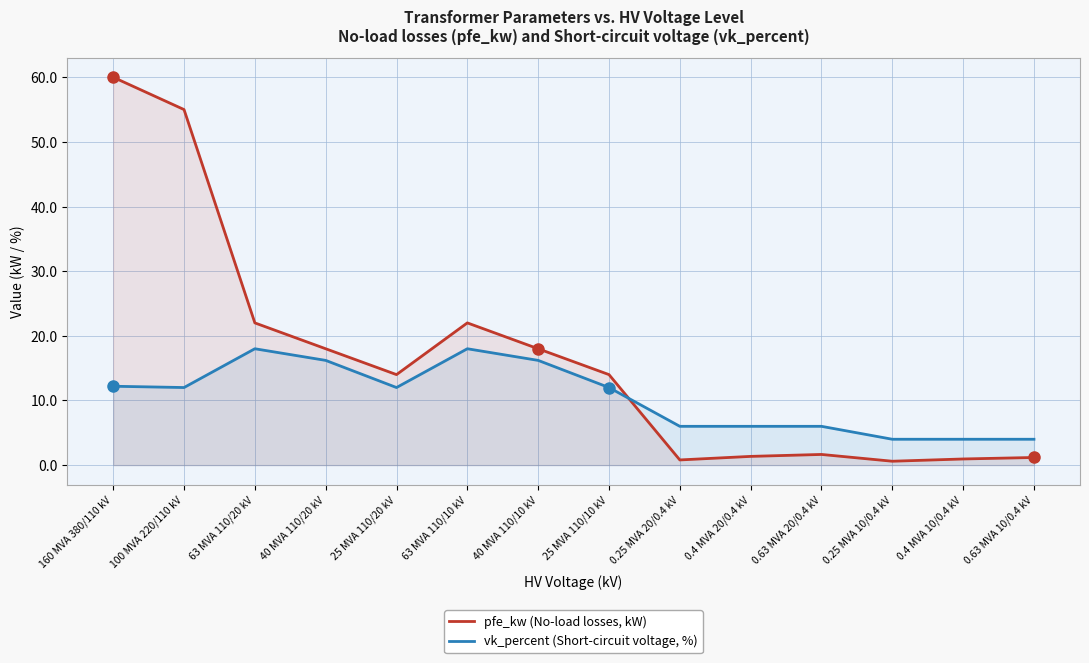

Between which two adjacent categories do pfe_kw (No-load losses, kW) and vk_percent (Short-circuit voltage, %) first intersect?

25 MVA 110/10 kV and 0.25 MVA 20/0.4 kV